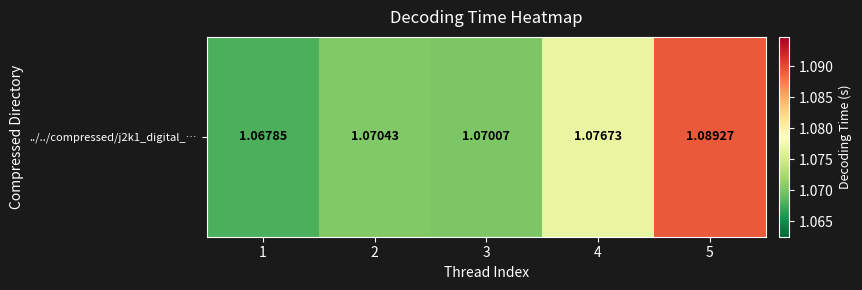

How many values are between 1 and 2?

5